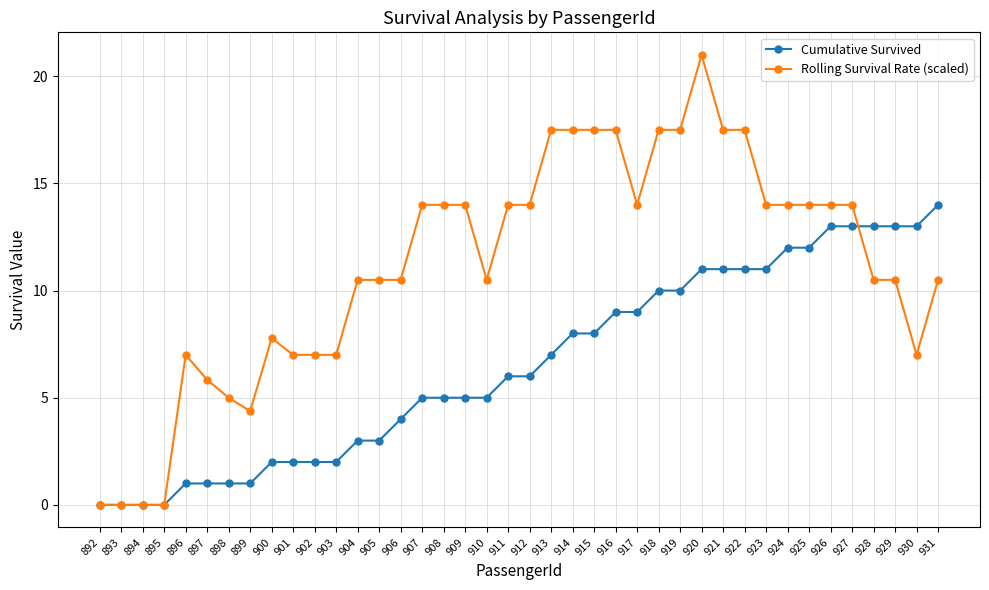

How many data points in Rolling Survival Rate (scaled) are less than 14?

20